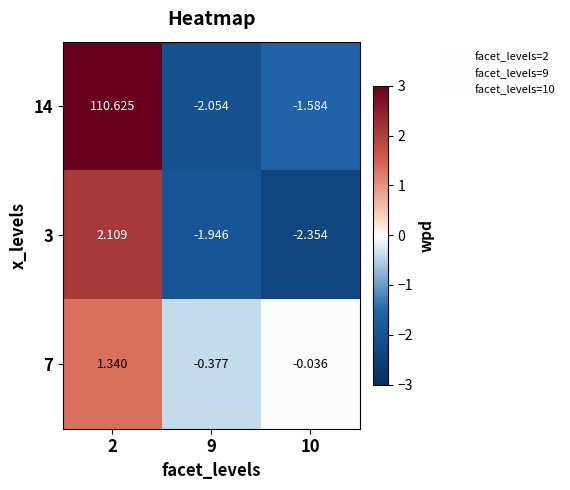

Is the value of 14 at 9 greater than the value of 7 at 9?

No